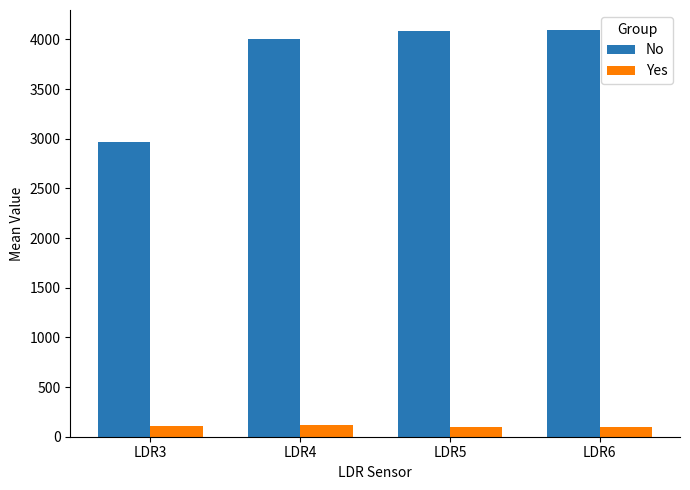

List the series in order of their overall mean, highest first.

No, Yes